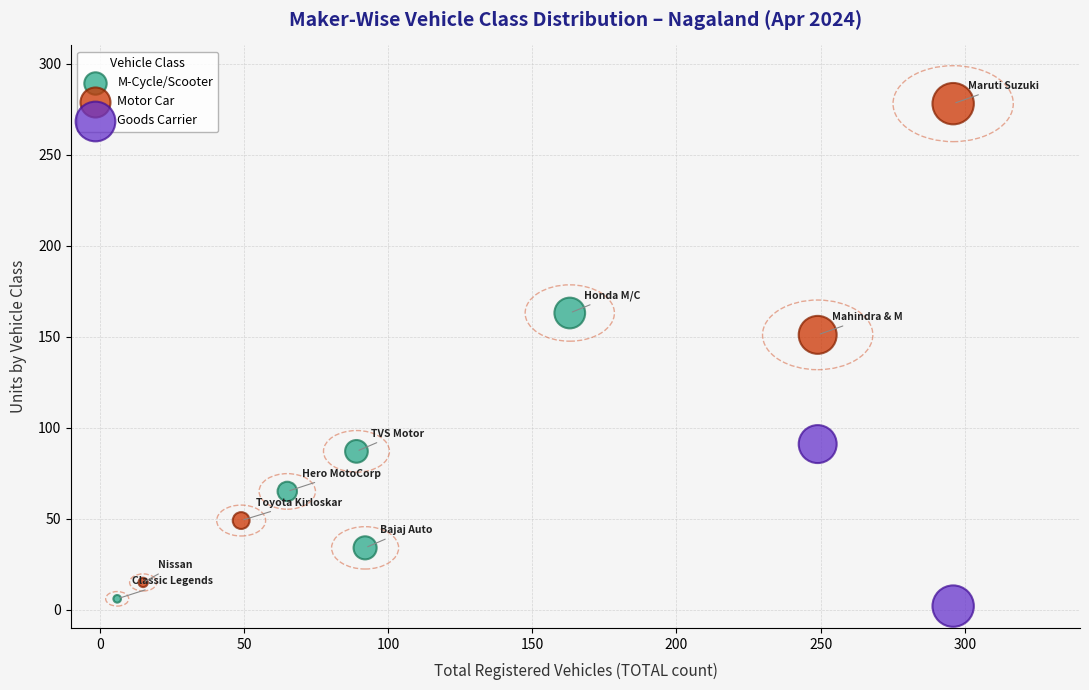

Which series contains the lowest Y value?

Goods Carrier